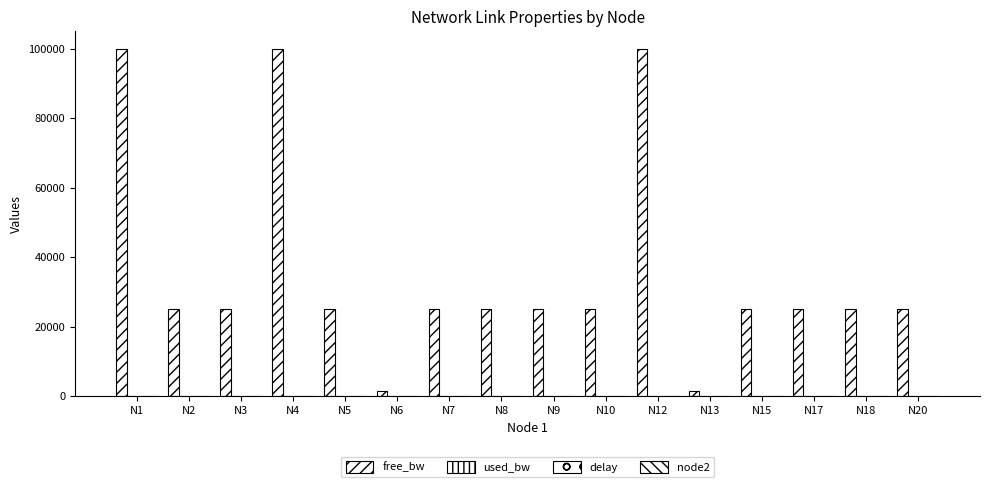

What is the total value across all series at N1?

100196.3